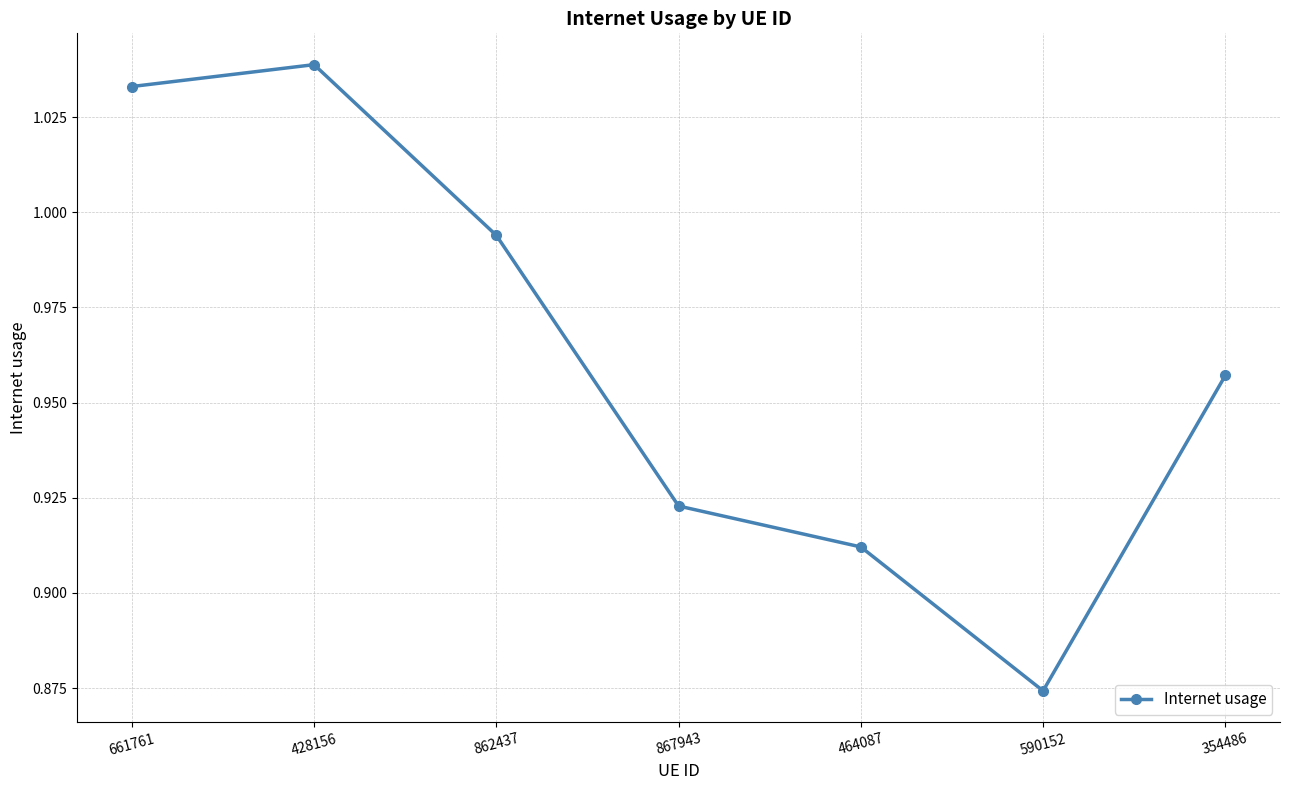

How many lines are shown in the chart?

1